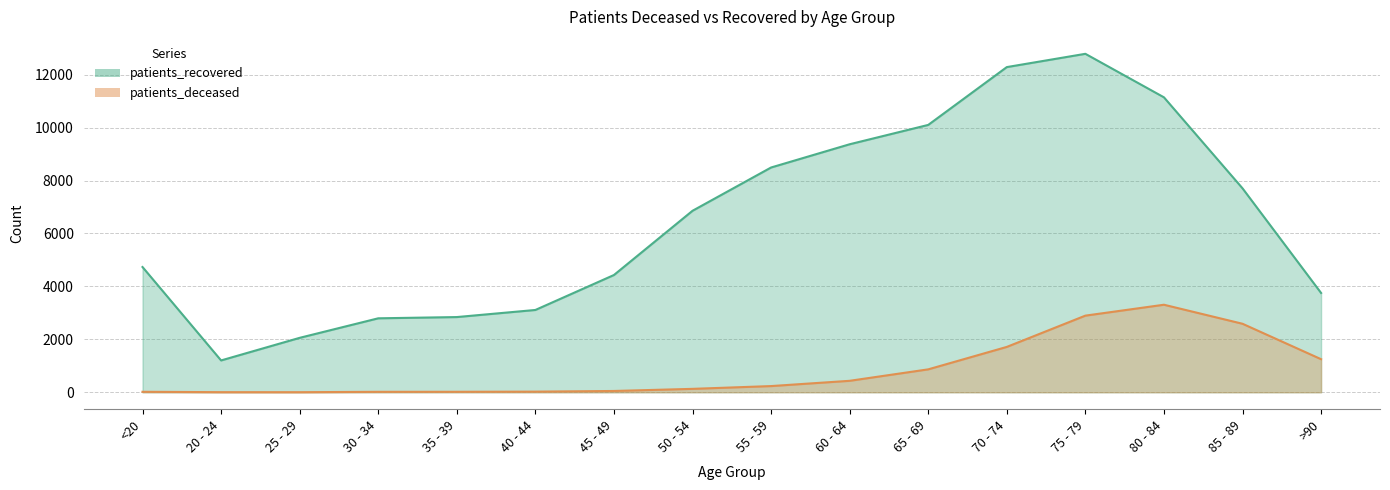

At which category does patients_deceased reach its first local peak?

80 - 84